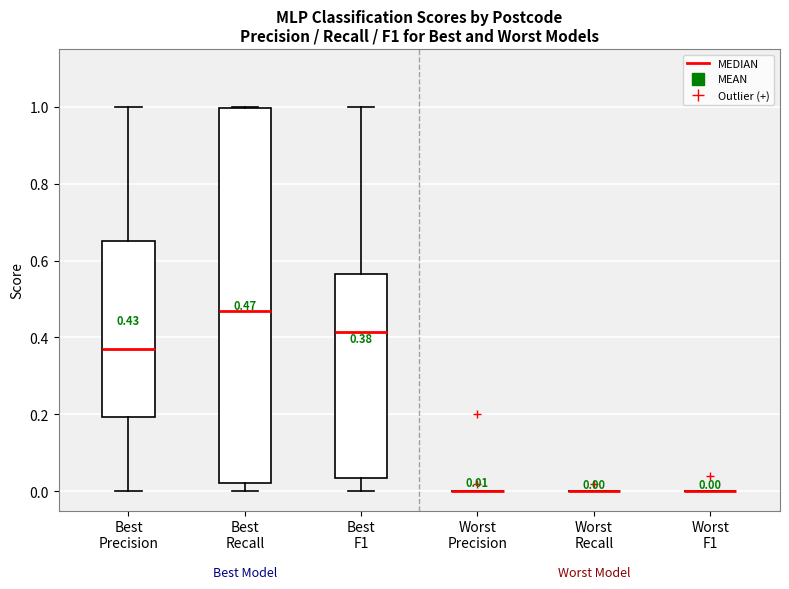

Which box is the tallest, from its lower edge to its upper edge?

Best Recall